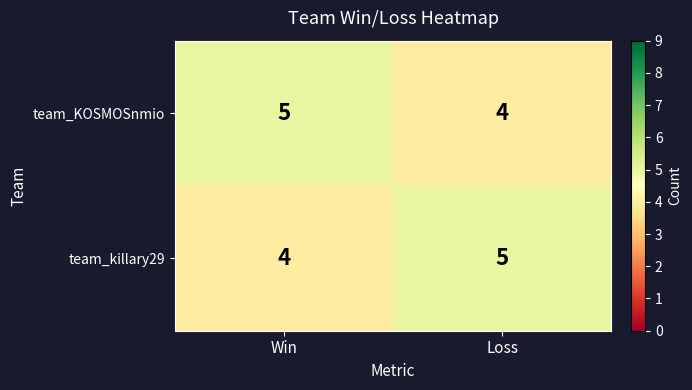

Rank the series at Loss from lowest to highest value.

team_KOSMOSnmio, team_killary29